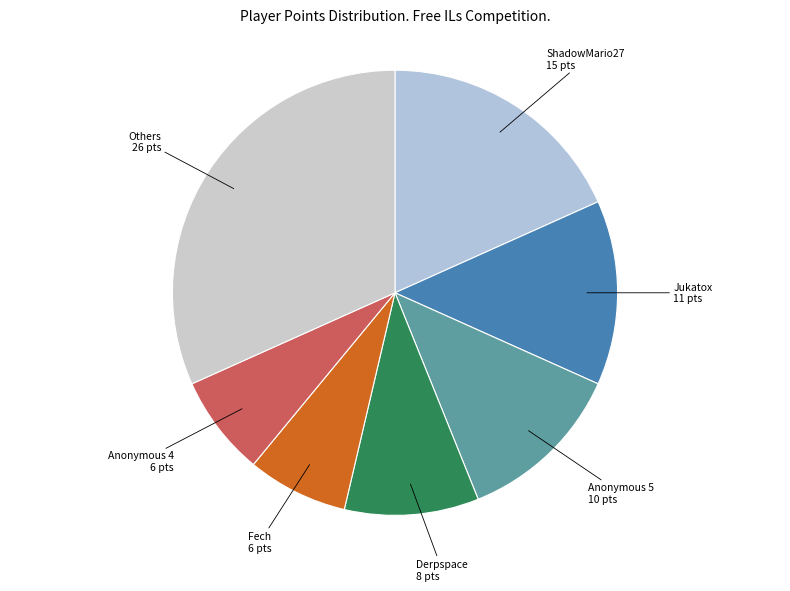

Does Others represent more than half of the total?

No